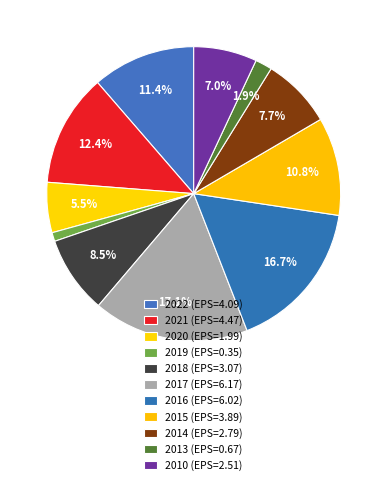

Does any single category account for the majority?

No